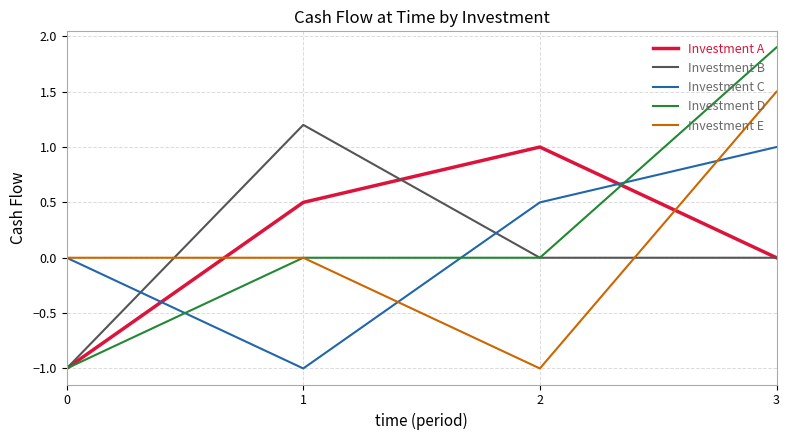

What is the difference between the highest and lowest values at 1?

2.2